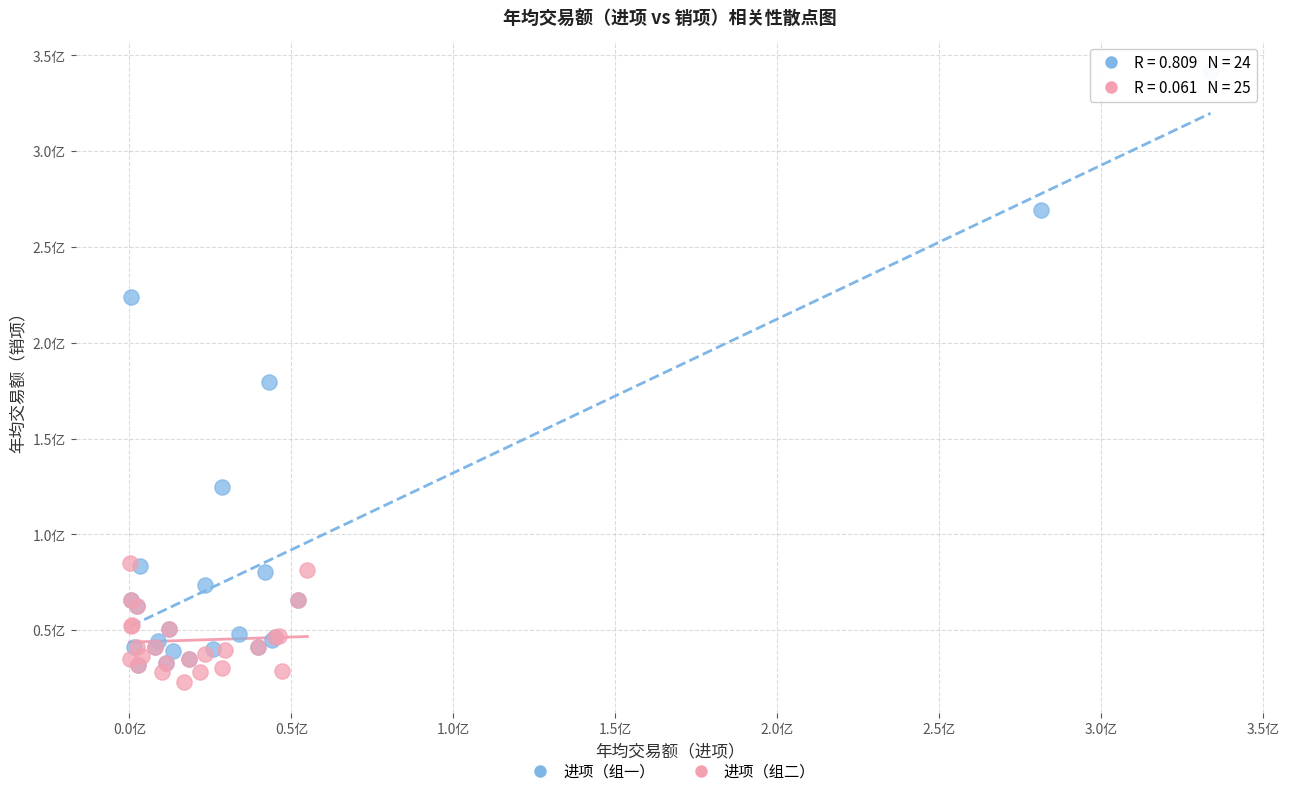

Which series has the widest spread of Y values?

进项（组一）